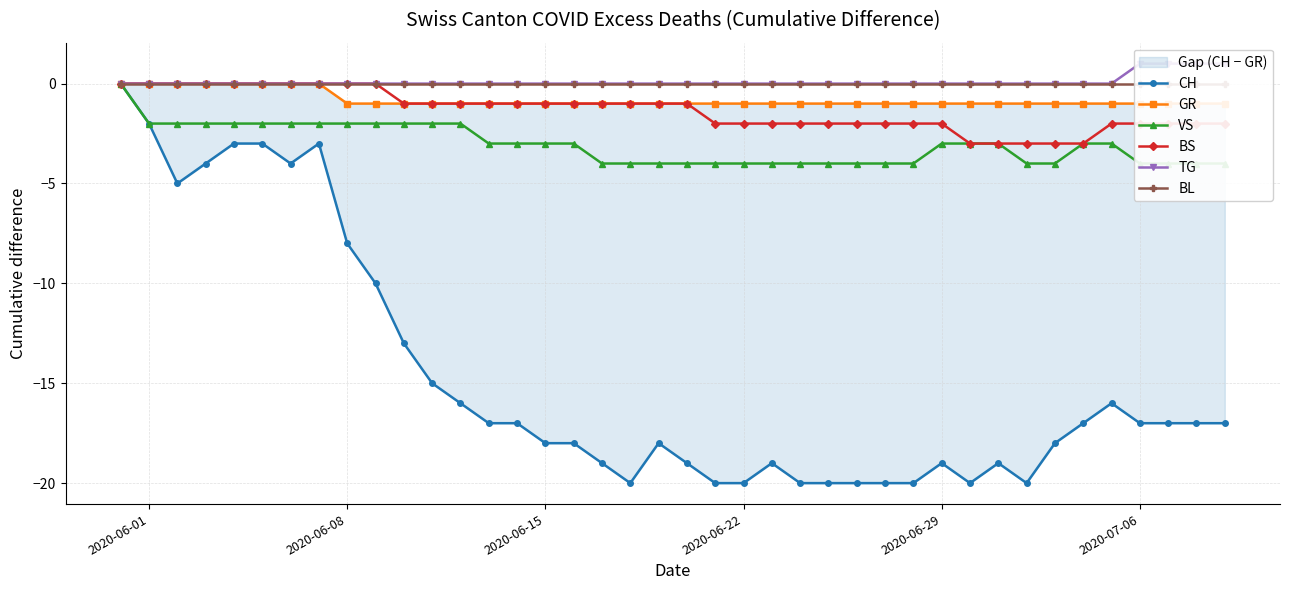

What is the highest value of the TG series?

1